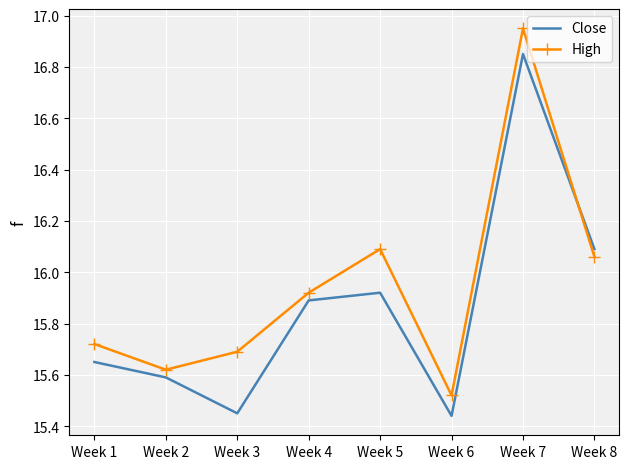

Rank the series at Week 3 from lowest to highest value.

Close, High